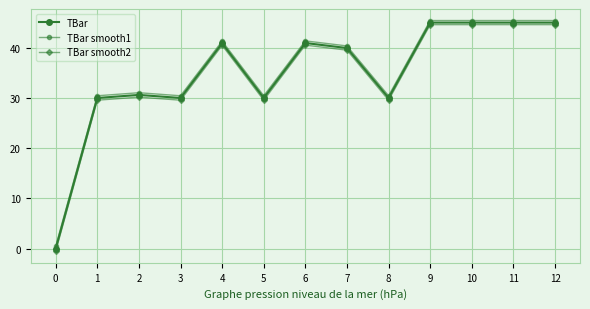

Does the chart have visible grid lines?

Yes